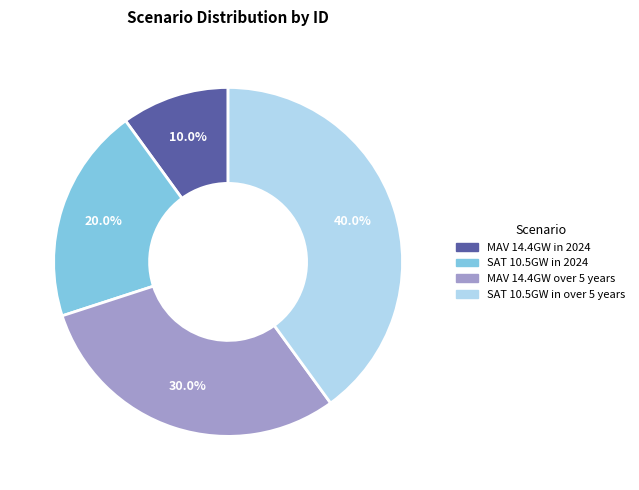

Which slice is the smallest?

MAV 14.4GW in 2024